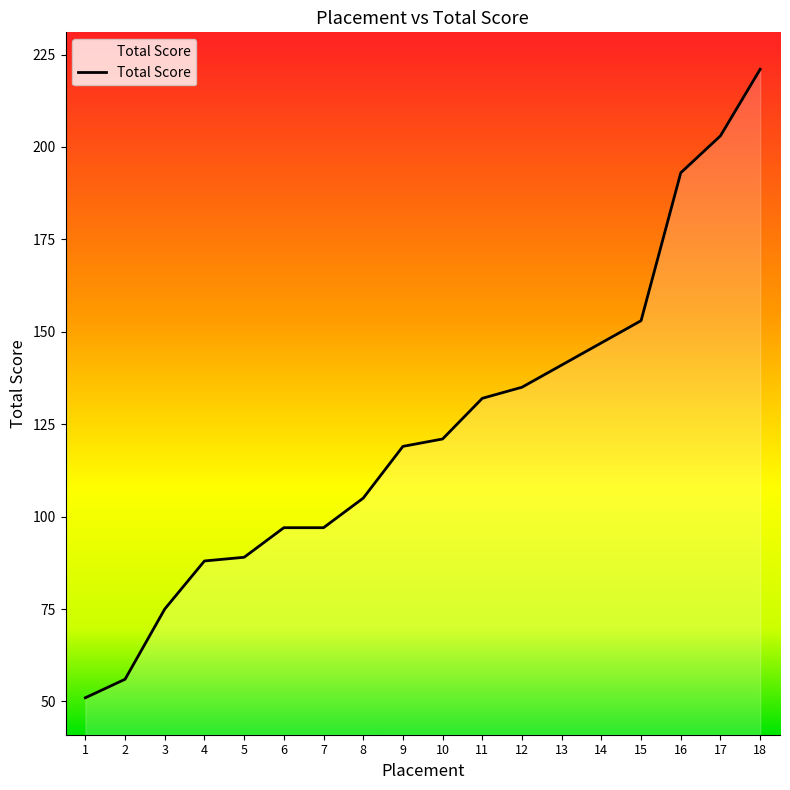

Read the value at 8.

105